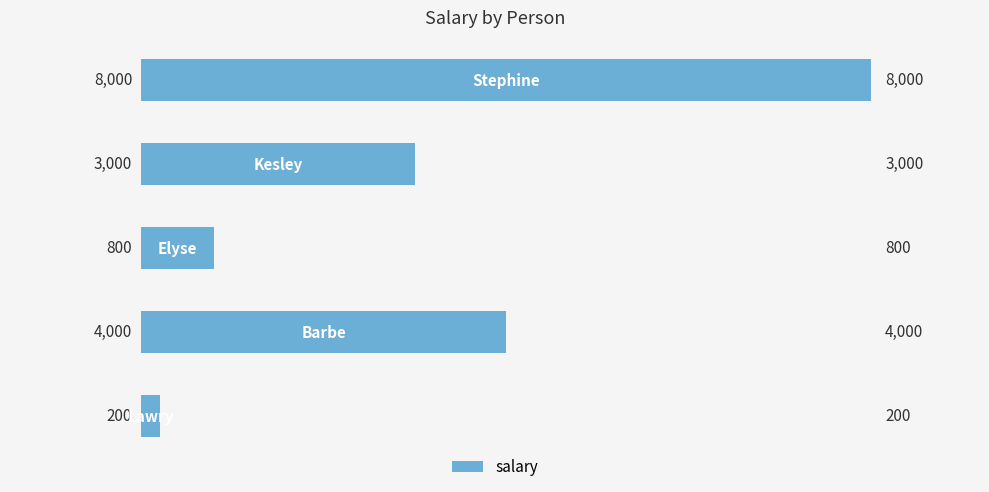

What is the average value?

3200